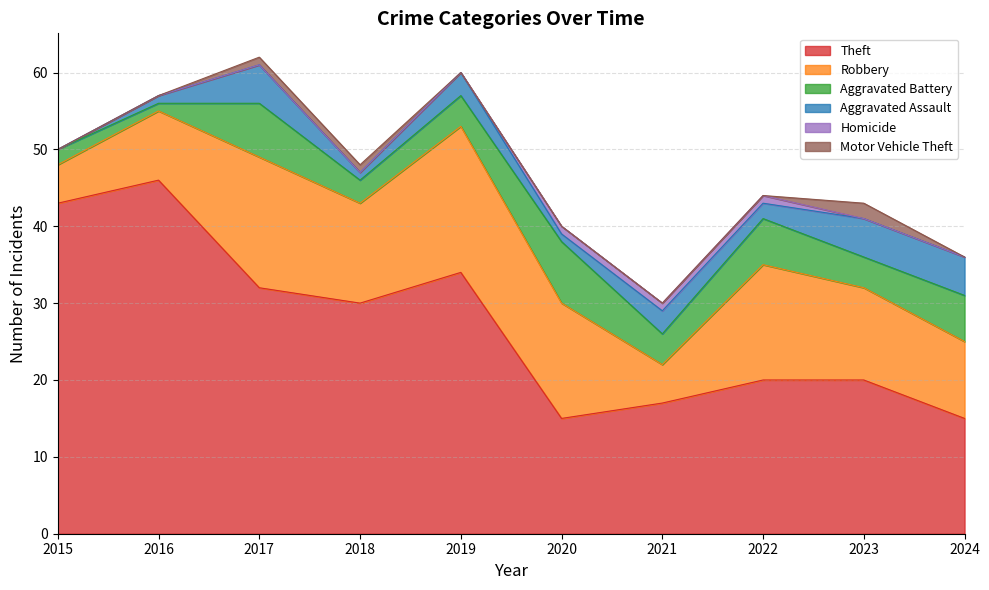

The value of Theft at 2020 is 15. True or false?

True